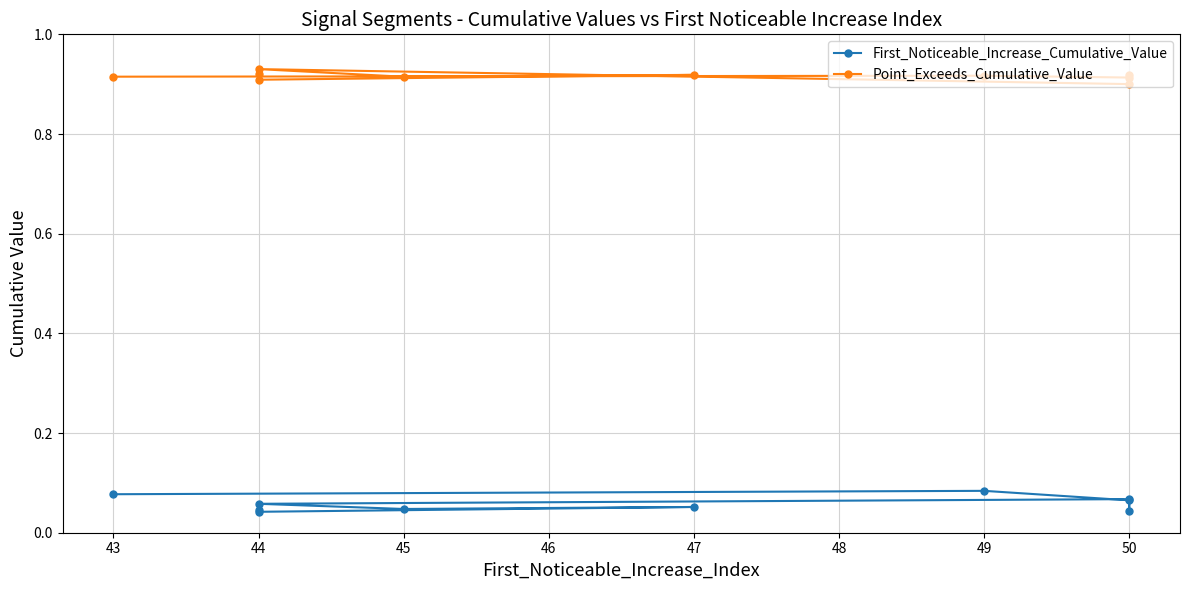

True or false: First_Noticeable_Increase_Cumulative_Value has more than 1 interior local peaks.

True